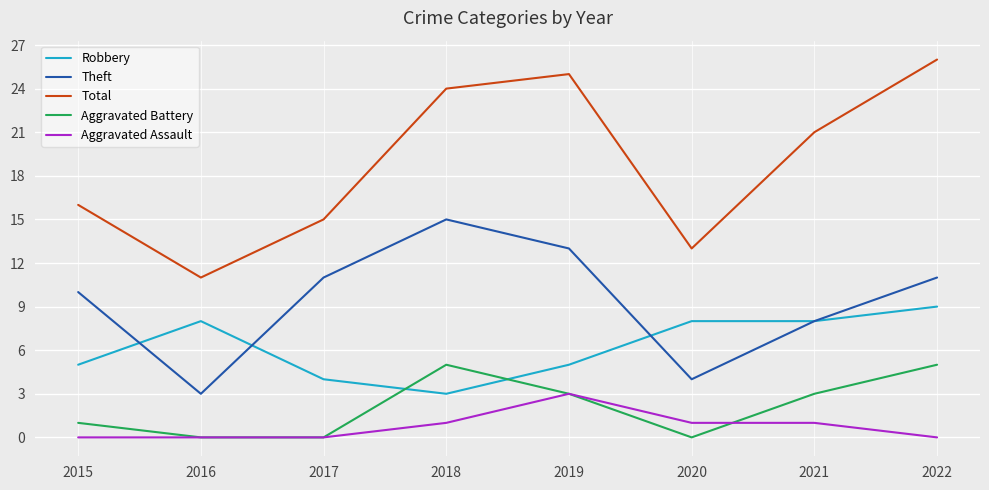

Which category has the highest value across all series?

2022